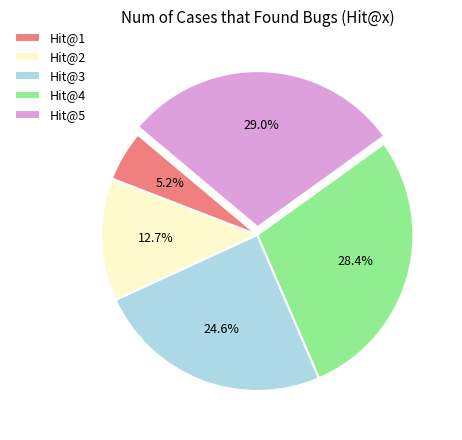

How many segments does this pie chart have?

5